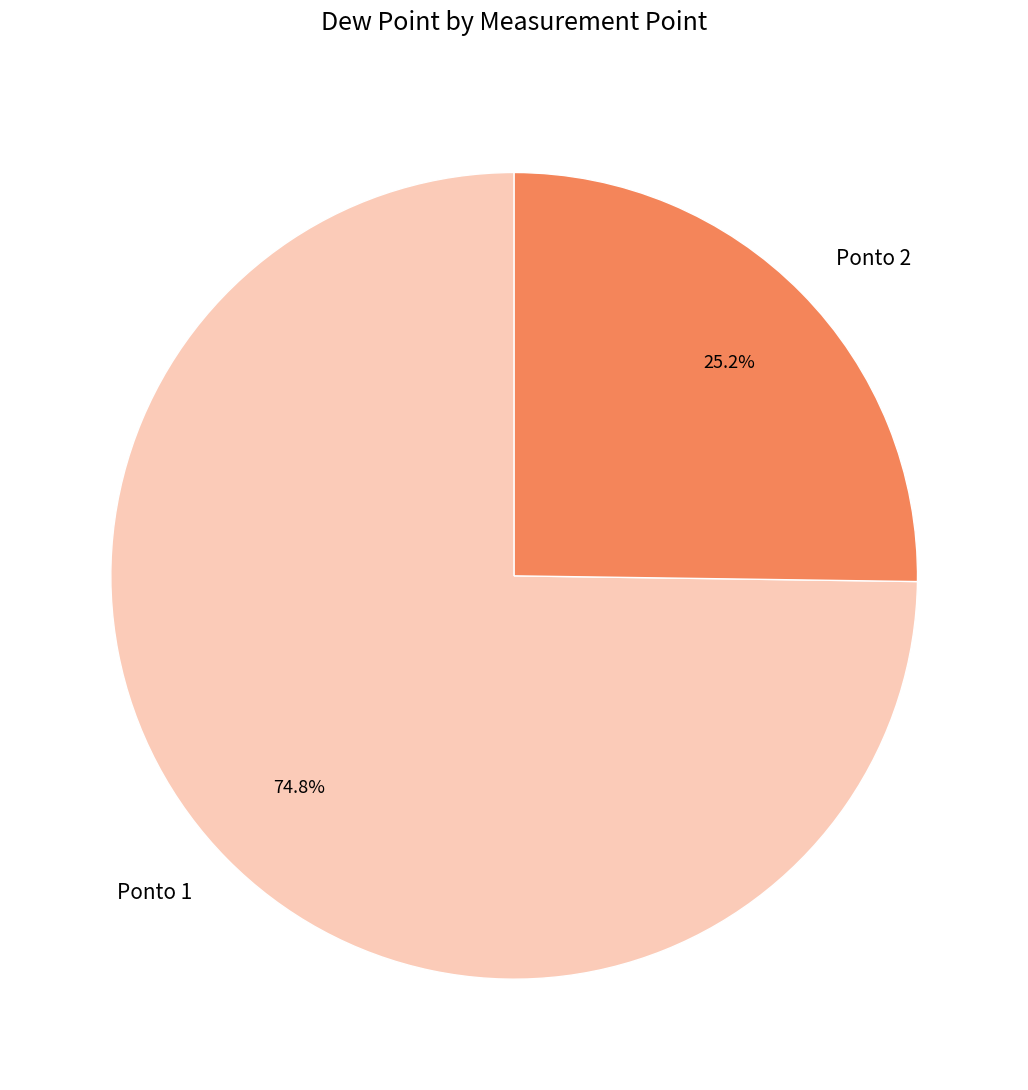

Is there any slice that represents more than half of the pie?

Yes